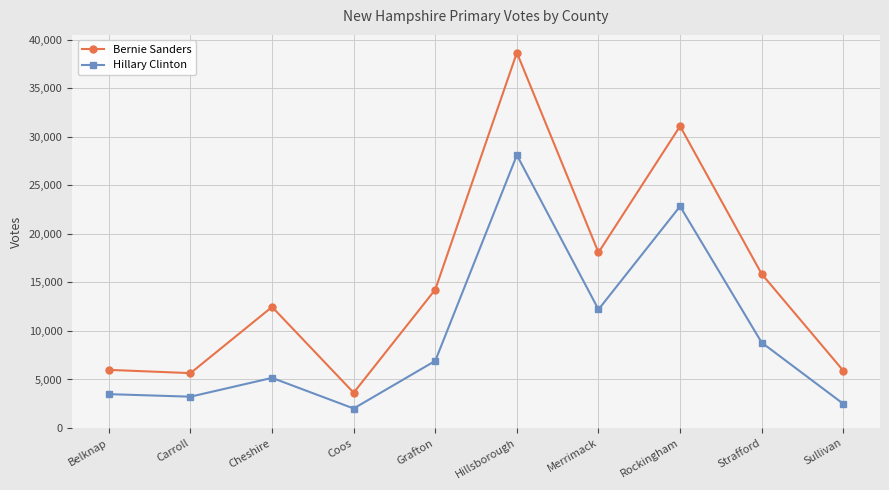

What is the total value across all series at Merrimack?

30285